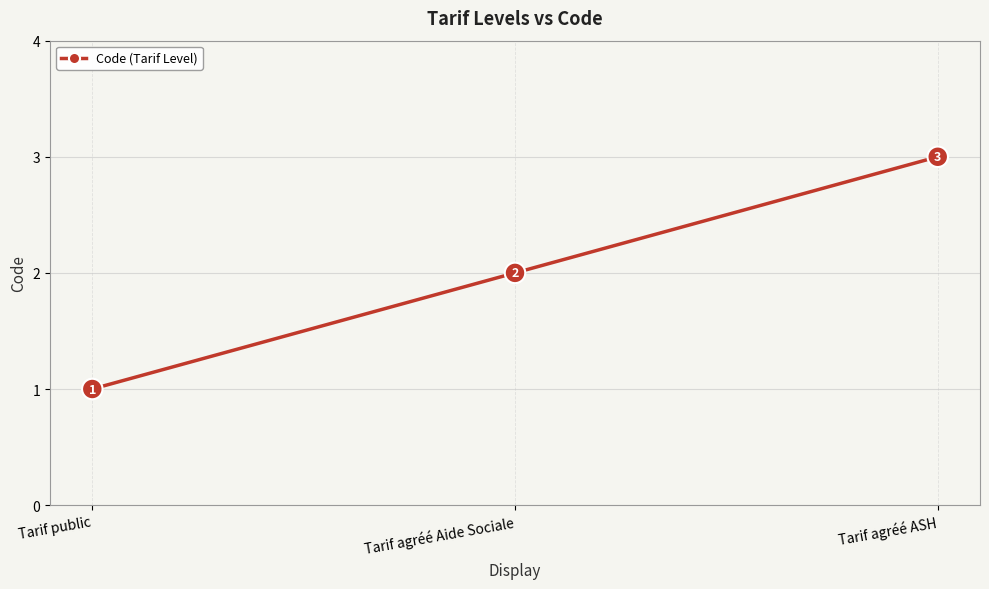

Between Tarif public and Tarif agréé Aide Sociale, which is larger?

Tarif agréé Aide Sociale